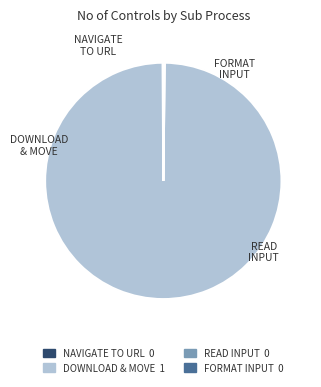

Is there any slice that represents more than half of the pie?

Yes